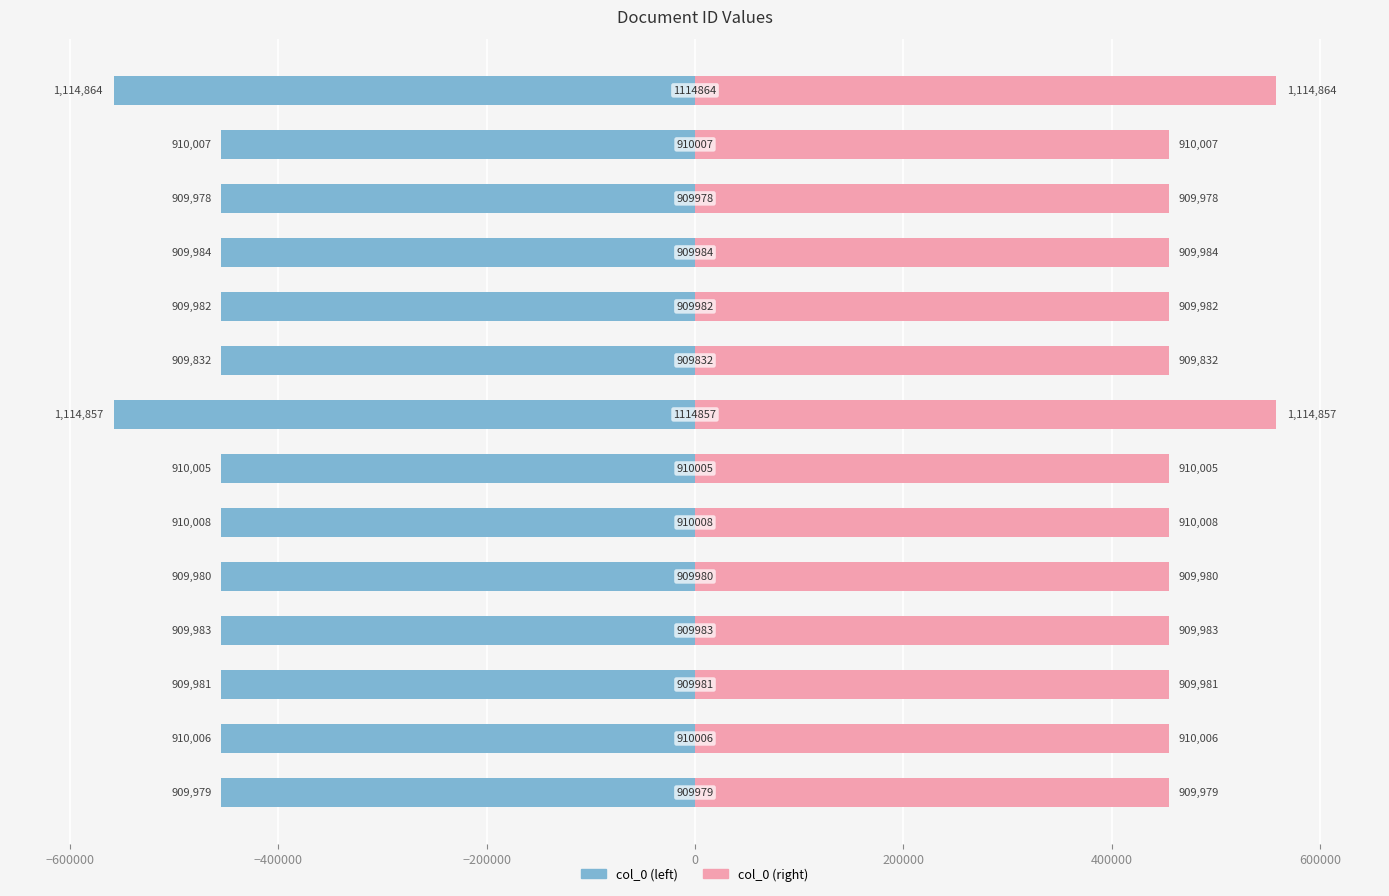

What is the difference between the second highest and second lowest values in the col_0 (left) series?

102439.5